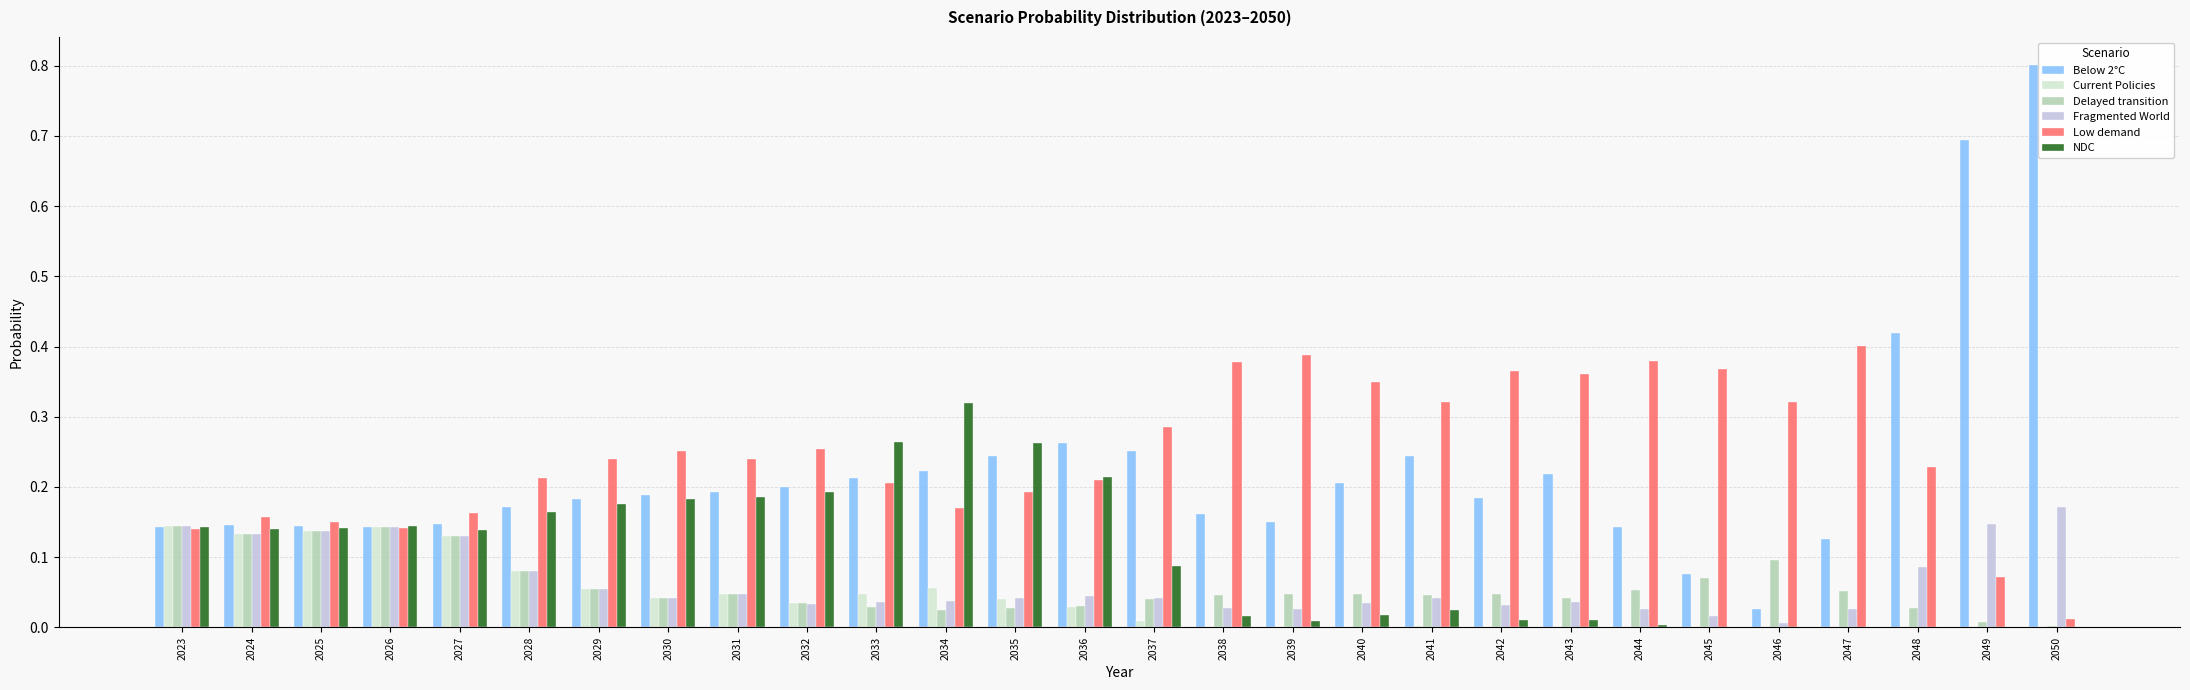

How many categories are shown in the chart?

28